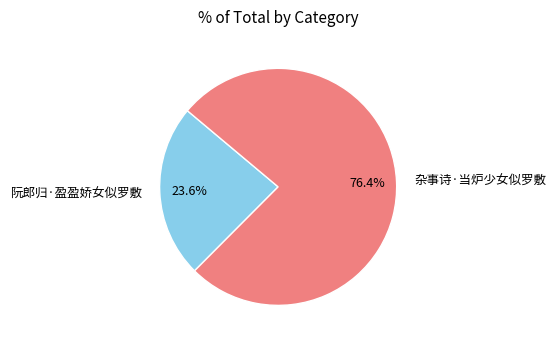

To the nearest percent, what portion does 杂事诗·当炉少女似罗敷 represent?

76%